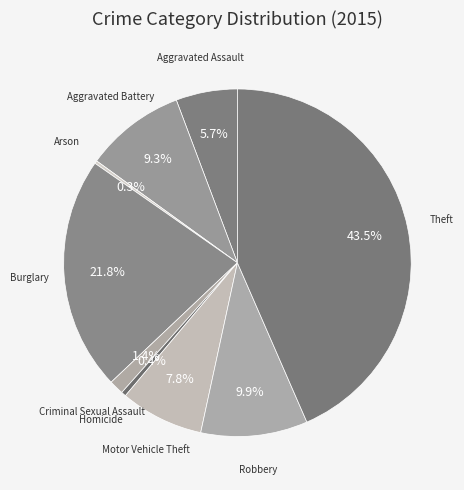

Which category has the biggest portion of the pie?

Theft